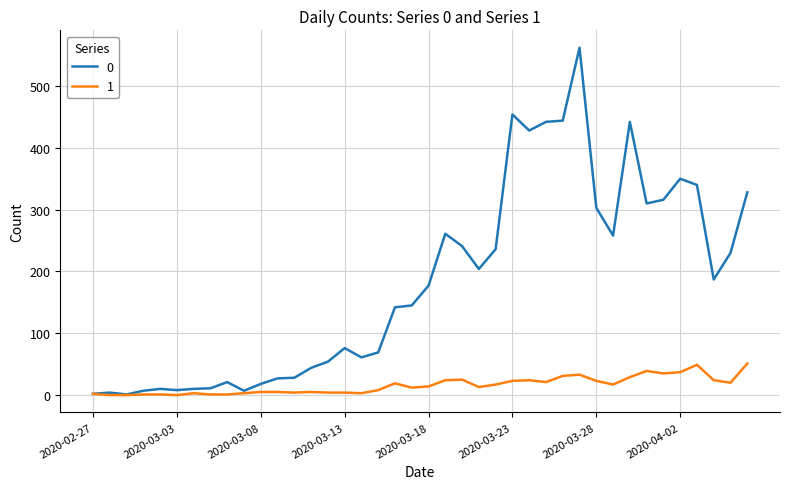

Rank the series by their maximum value, from highest to lowest.

0, 1